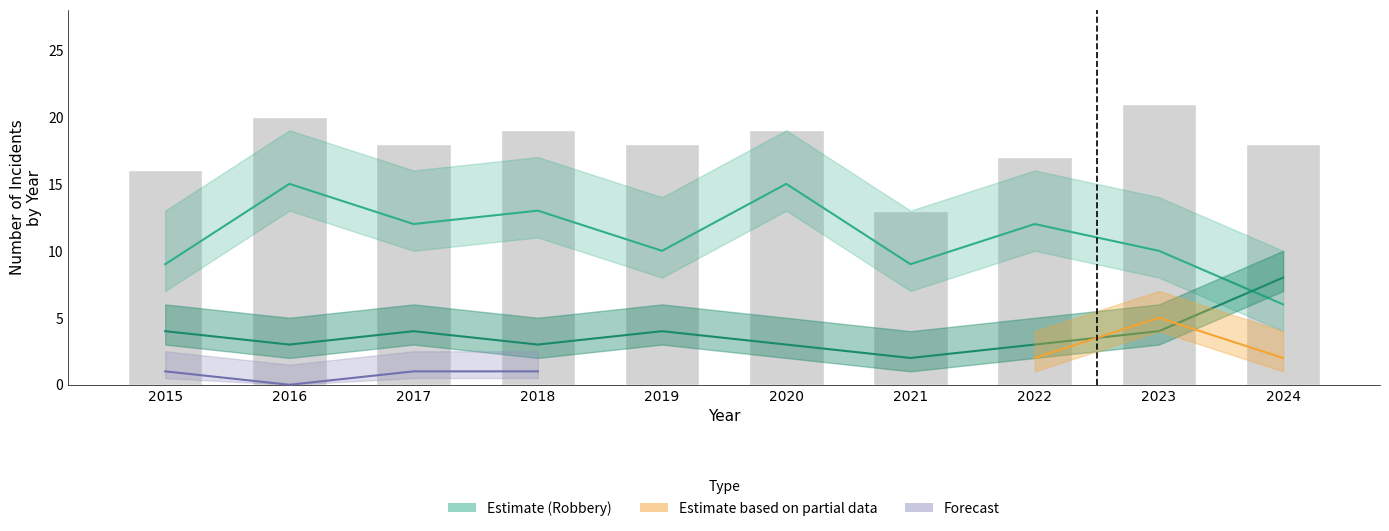

What value does the Aggravated Battery series have at 2021?

2